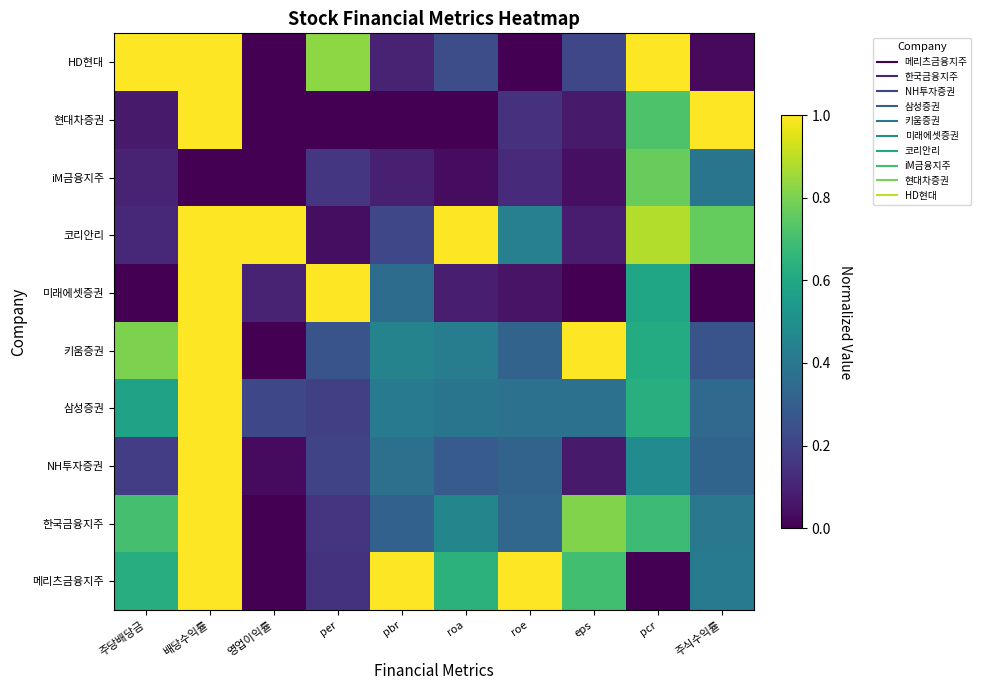

Which series has the largest range (max minus min)?

메리츠금융지주